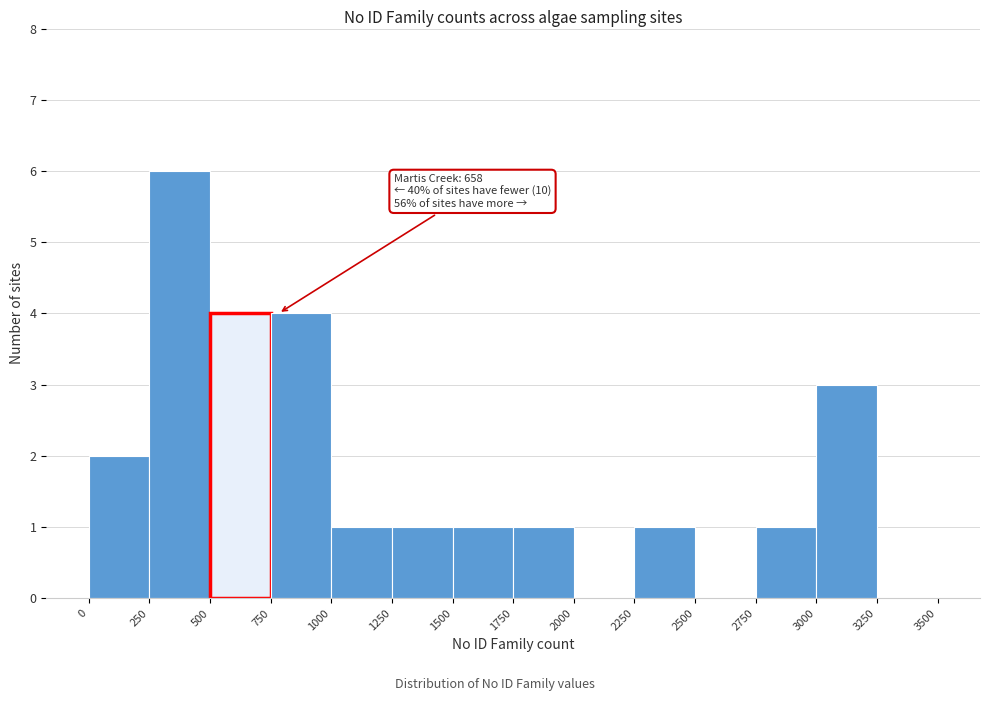

Which range on the x-axis has the tallest bar?

250 to 500